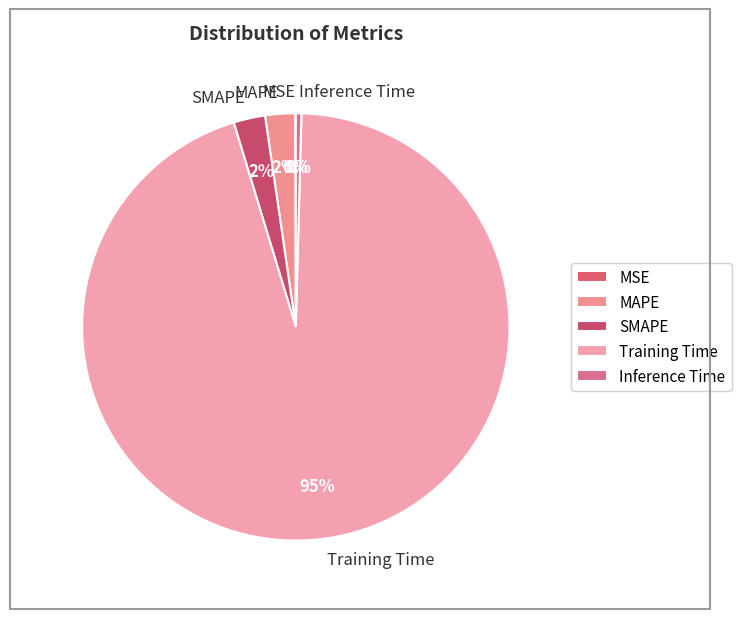

Do Training Time and Inference Time together represent more than half of the pie?

Yes